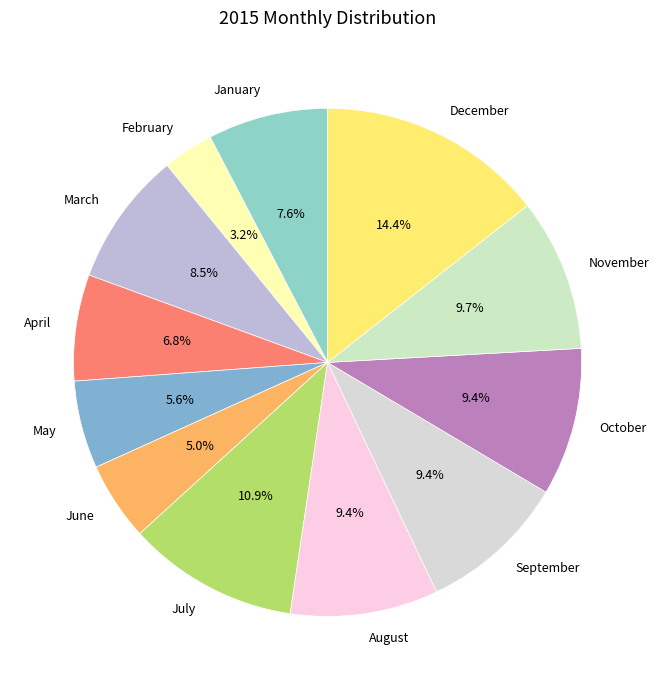

To the nearest percent, what portion does May represent?

6%